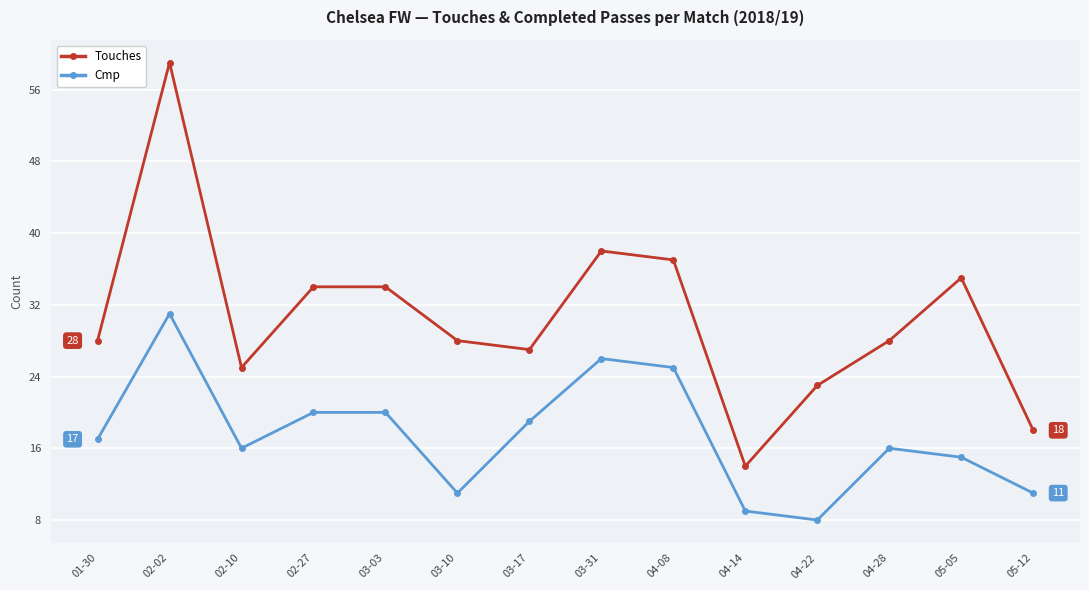

What position from the right is 01-30?

14